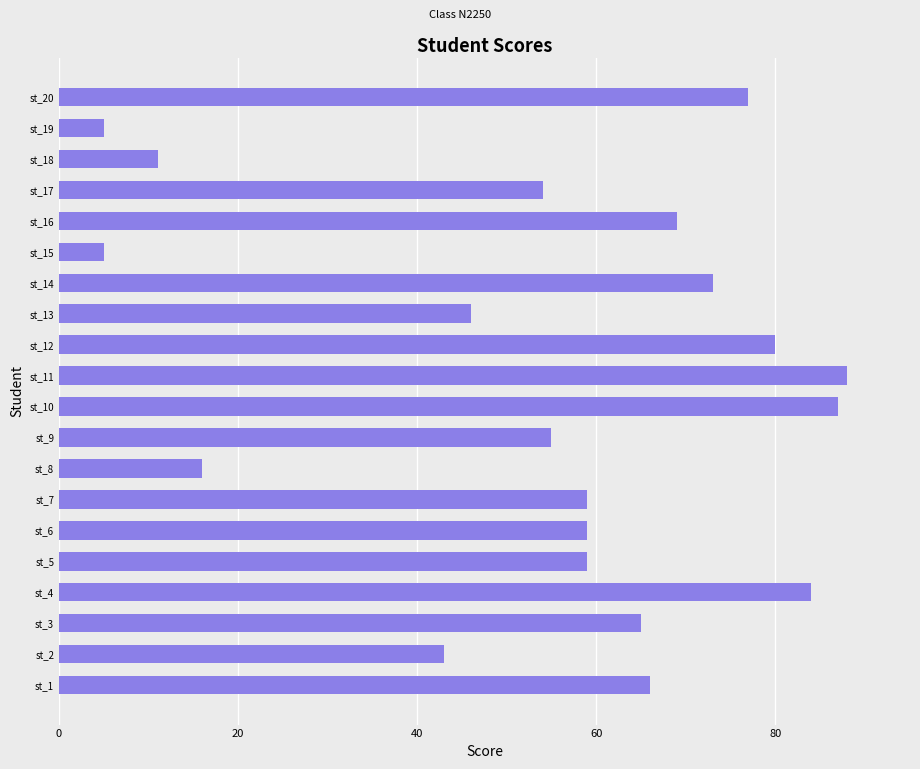

What is the sum of all values?

1101